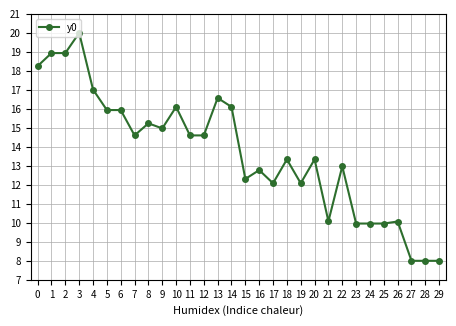

What is the difference between the second highest and second lowest values?

10.9